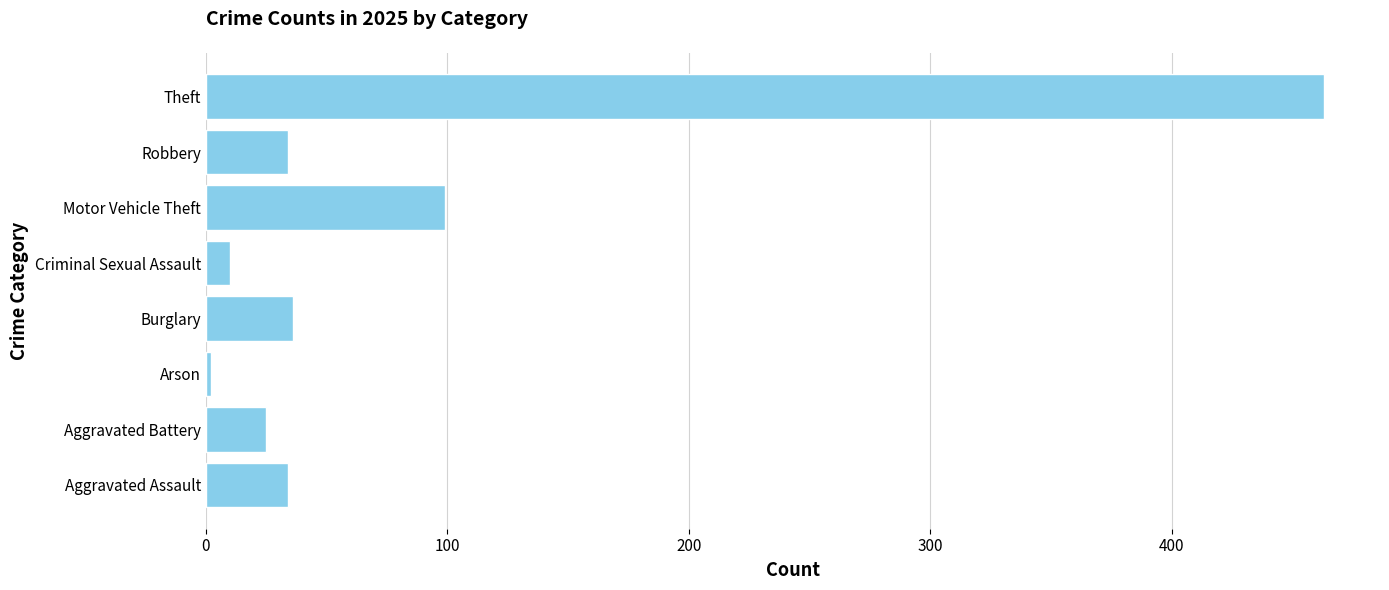

Reading bottom to top, what are all the values shown in this chart?

Aggravated Assault=34	Aggravated Battery=25	Arson=2	Burglary=36	Criminal Sexual Assault=10	Motor Vehicle Theft=99	Robbery=34	Theft=463